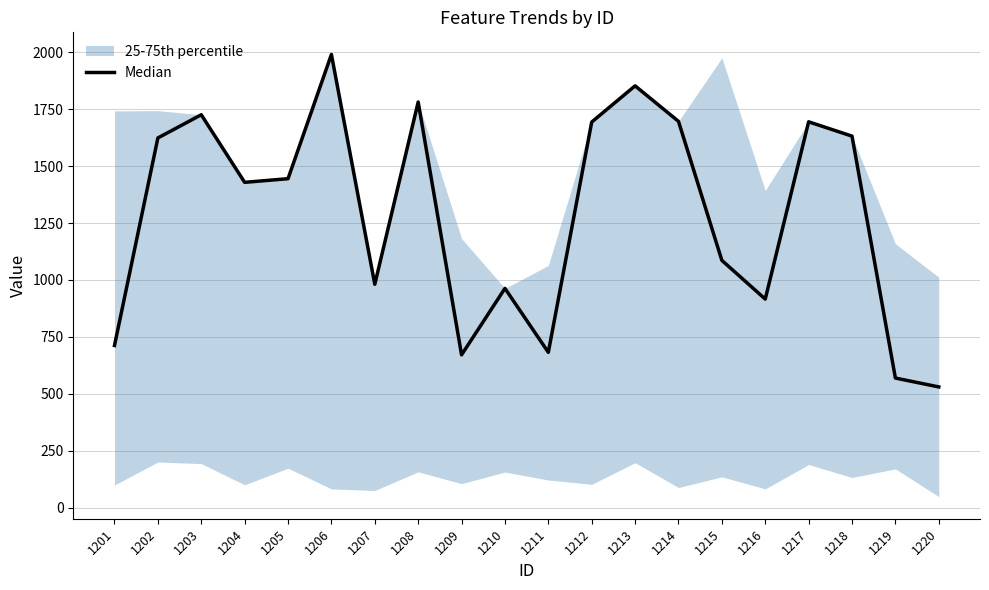

Is this an area chart (filled region under the line)?

No